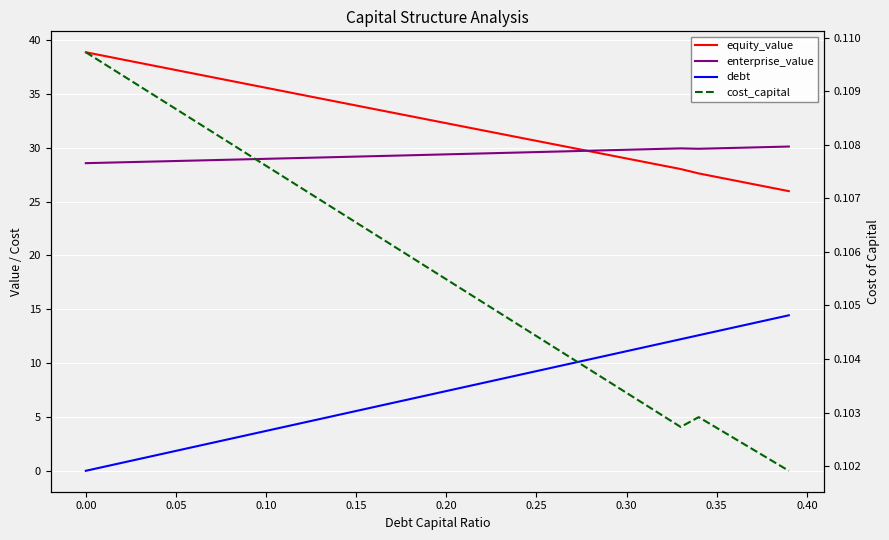

At how many categories does at least one series exceed 28?

40